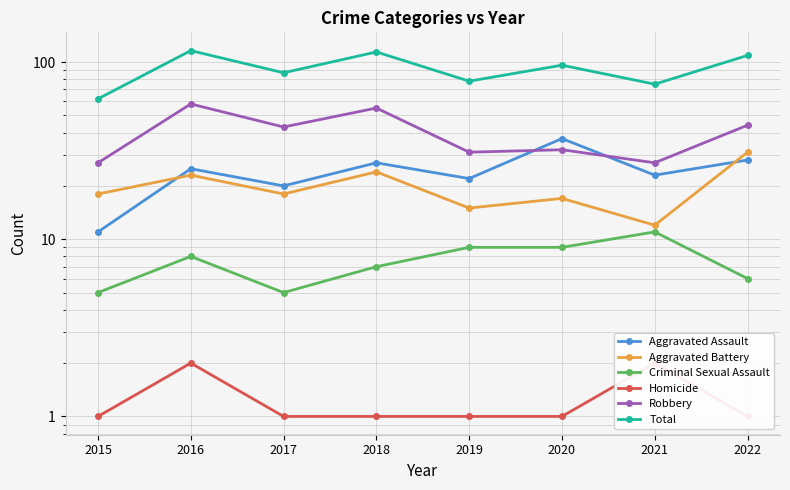

How many lines are shown in the chart?

6